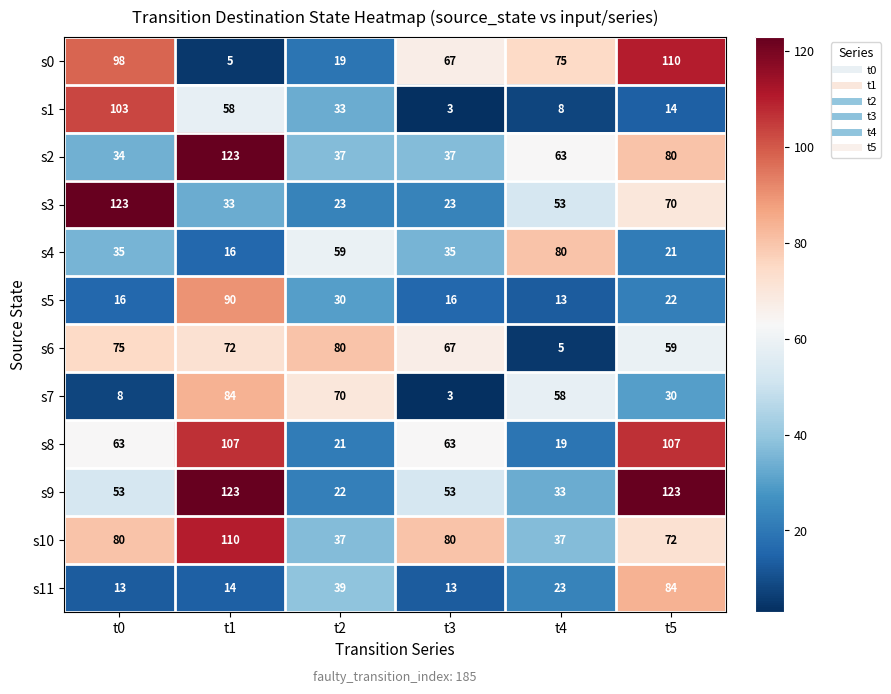

Between t3 and t4, which series saw the biggest shift?

s6